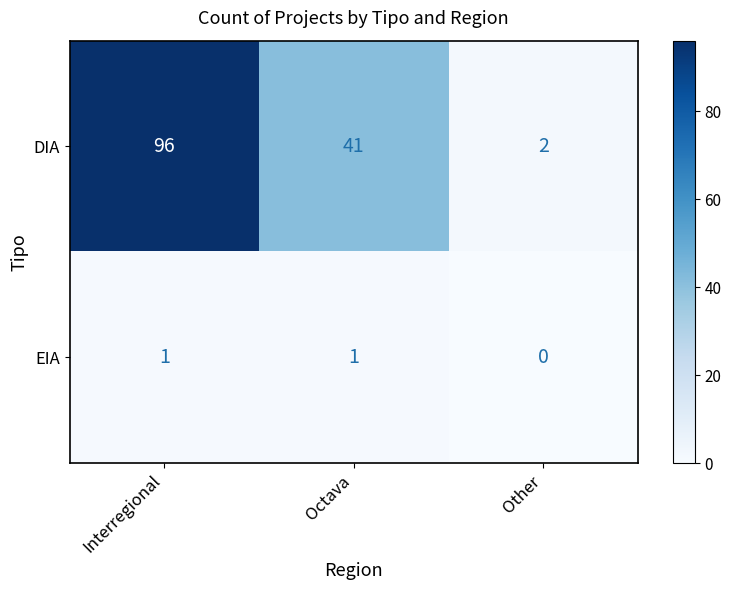

At which category does the chart reach its peak across all series?

Interregional